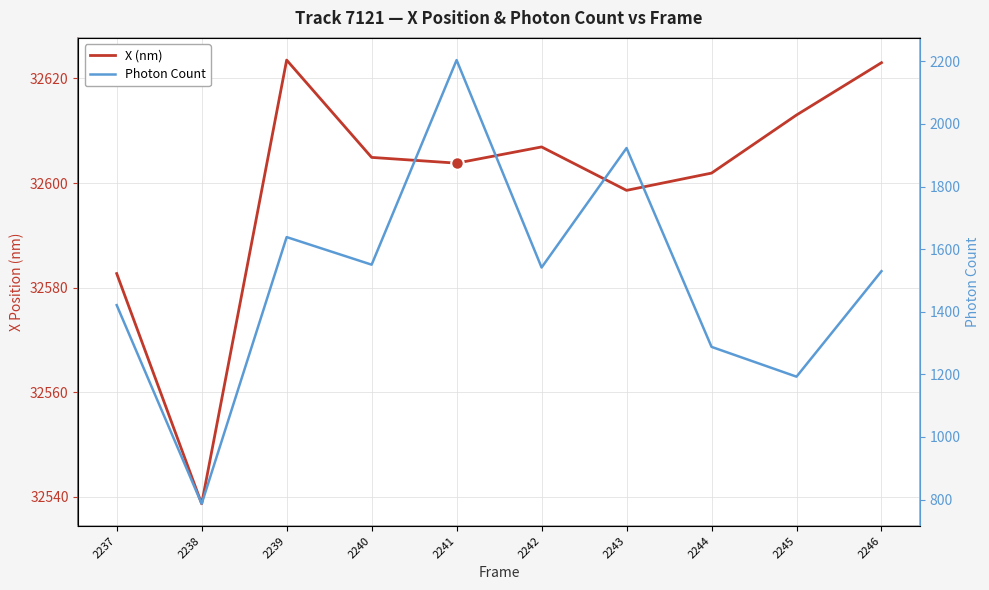

Reading right to left, list all the values displayed in this chart.

X (nm): 32623.0	32613.0	32601.9	32598.6	32606.9	32603.8	32604.9	32623.5	32538.7	32582.7
Photon Count: 1529.7	1192.6	1287.8	1923.2	1541.5	2204.3	1550.5	1638.6	786.4	1421.2